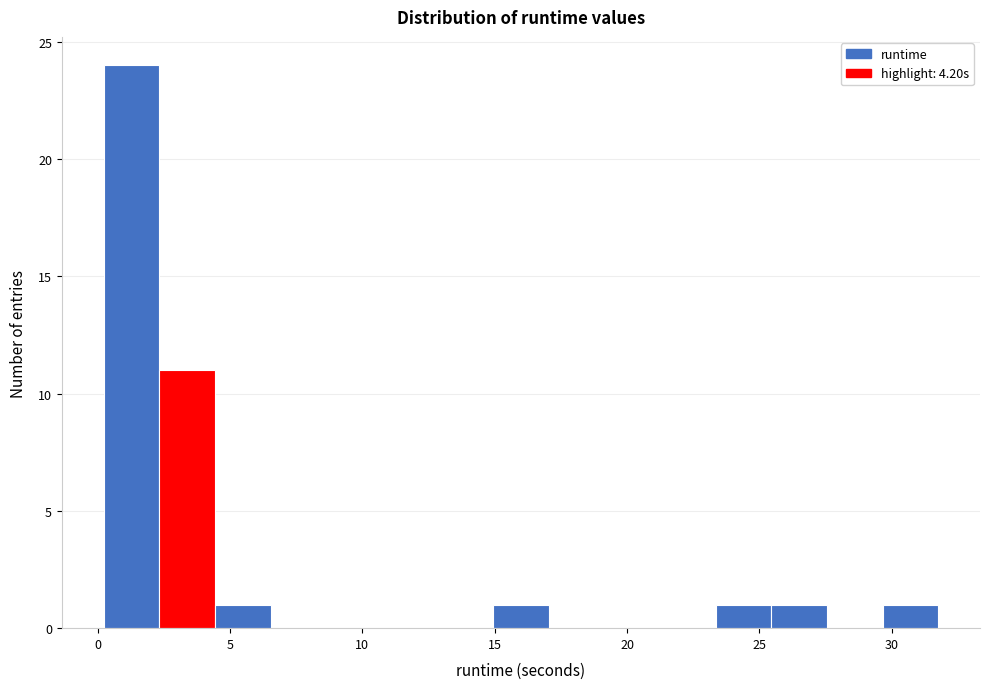

How tall is the bar that spans 15.0 to 17.0 on the x-axis? Neither the bar edges nor the heights are printed on the chart, so give them approximately, as read against the axes.

1